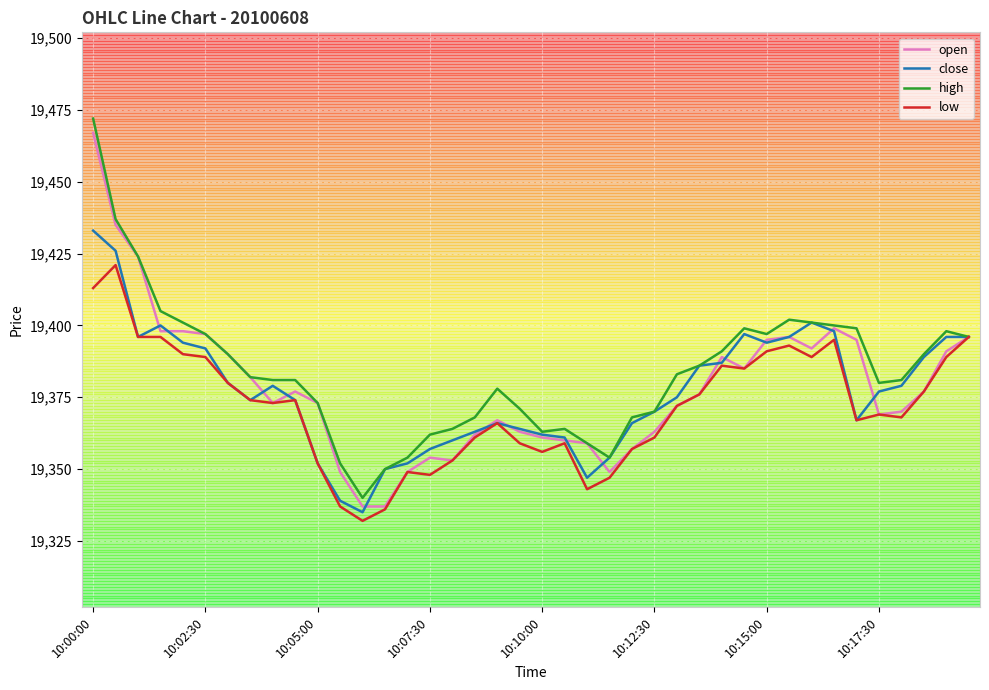

What is the highest value of the close series?

19433